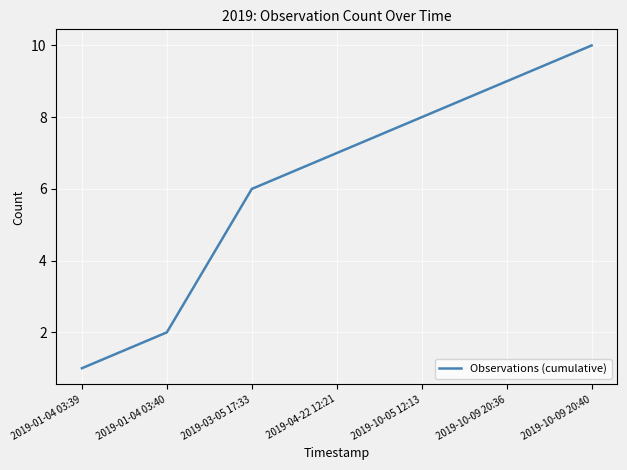

List the labels in order of value, smallest first.

2019-01-04 03:39, 2019-01-04 03:40, 2019-03-05 17:33, 2019-04-22 12:21, 2019-10-05 12:13, 2019-10-09 20:36, 2019-10-09 20:40